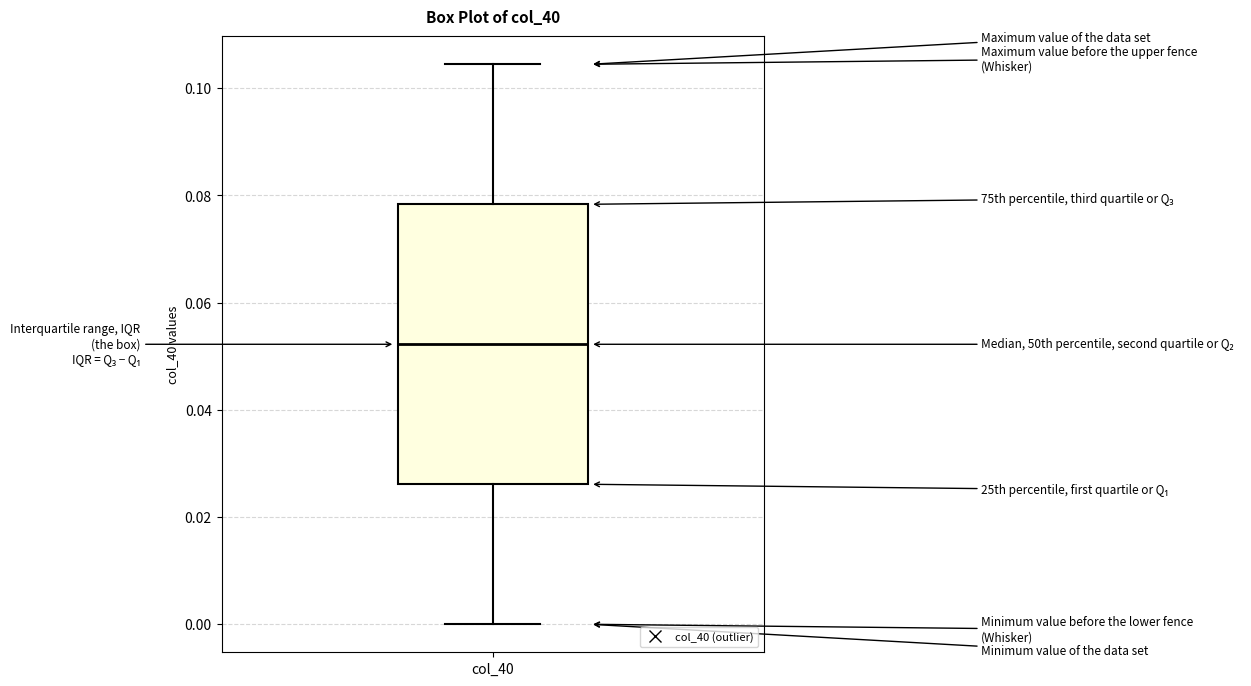

Where does the upper whisker of the box for col_40 end on the y-axis? The values are not printed on the chart, so give them approximately, as read against the axis.

0.104